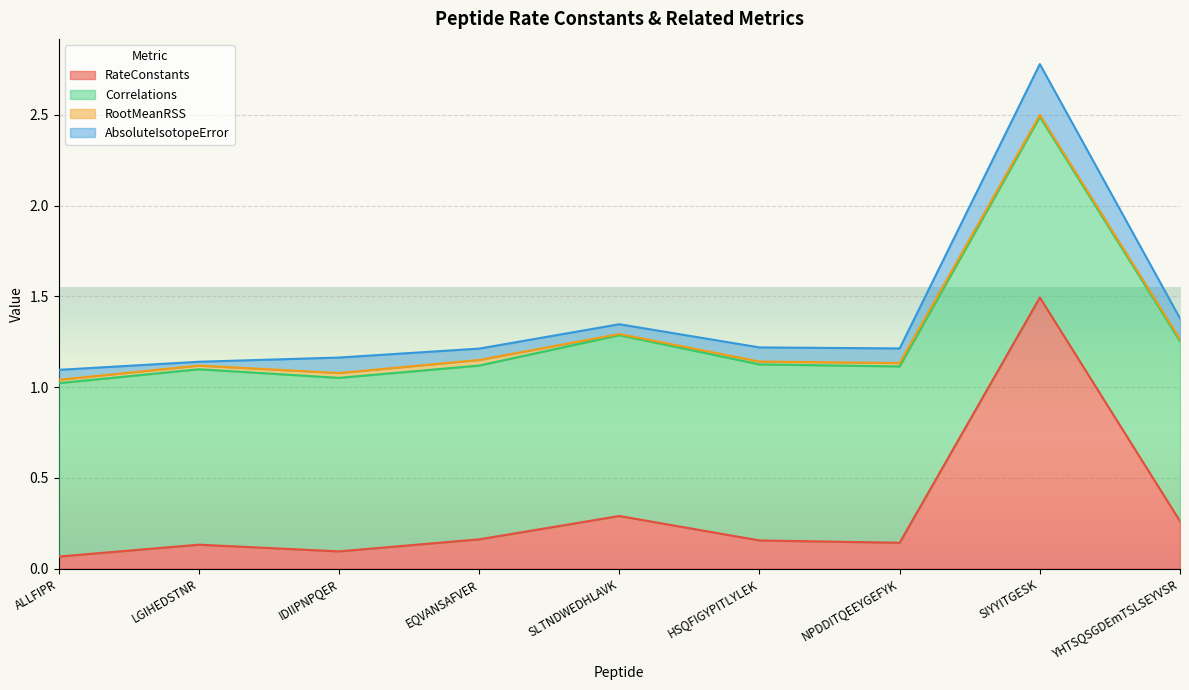

At which label does RootMeanRSS reach its peak?

EQVANSAFVER